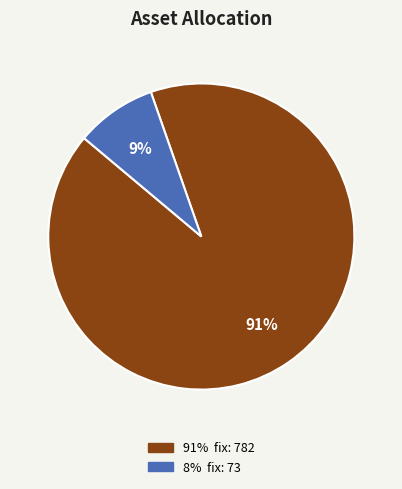

To the nearest percent, what is the average slice percentage?

50%